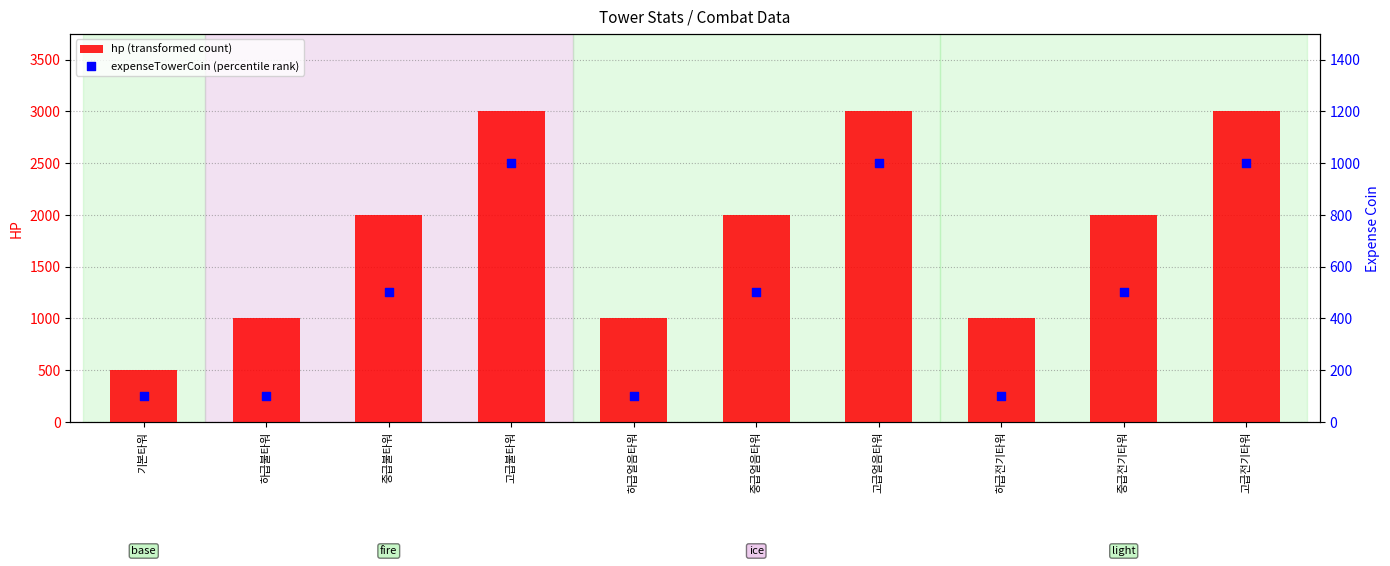

Which series reaches the maximum Y coordinate?

hp (transformed count)